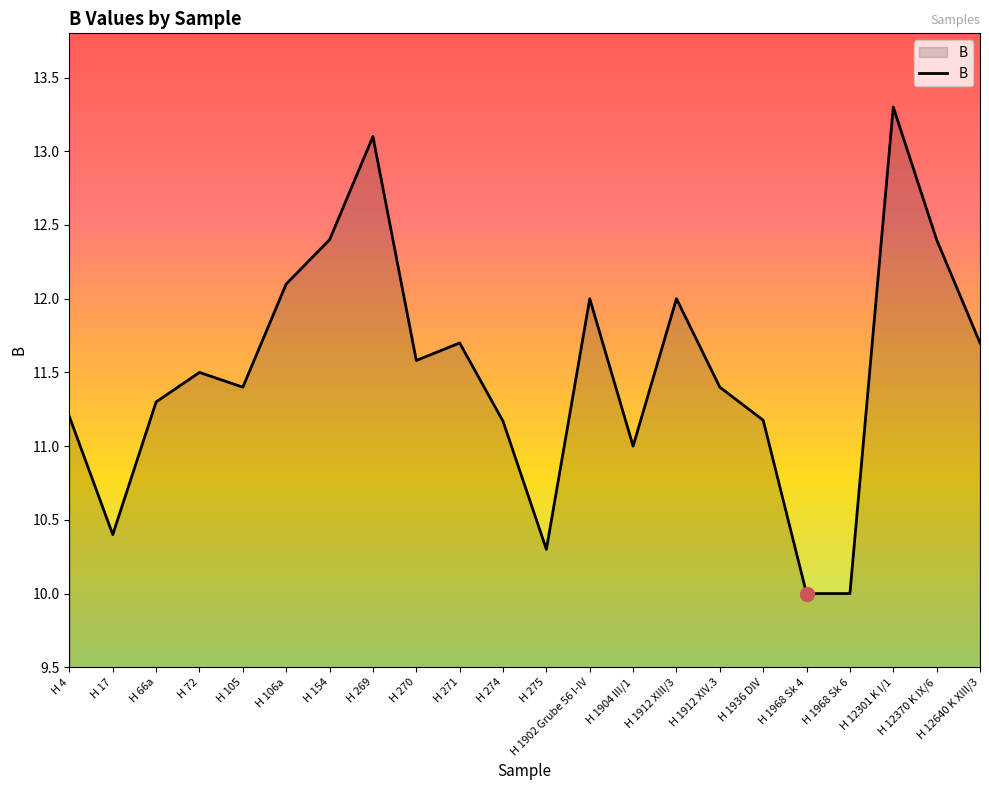

Read the value at H 271.

11.7